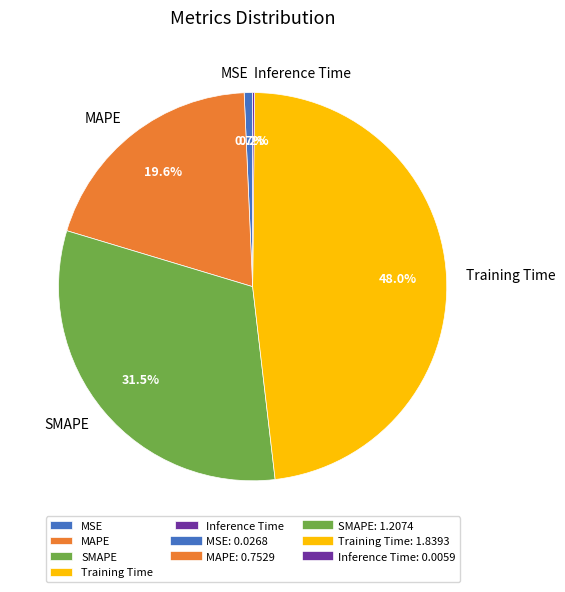

The Training Time slice represents 48% of the pie. True or false?

True